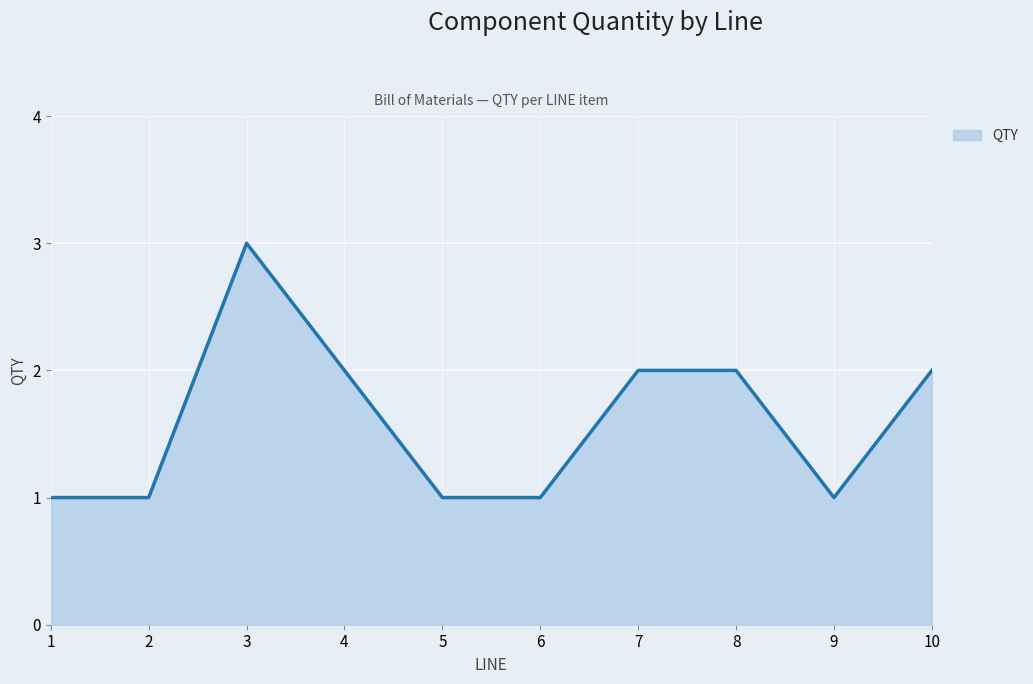

What is the approximate value at 6?

1